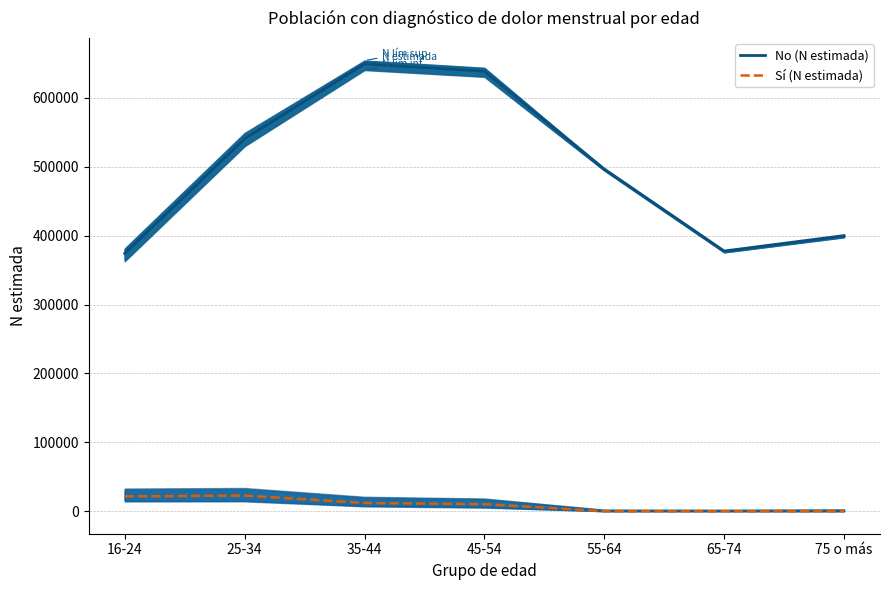

Which category has the lowest value in the No (N estimada) series?

16-24